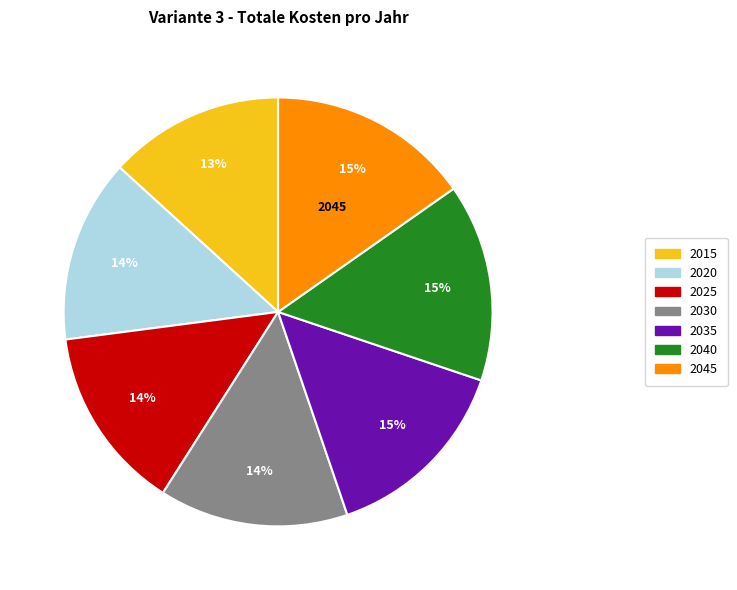

To the nearest percent, what portion does 2015 represent?

13%